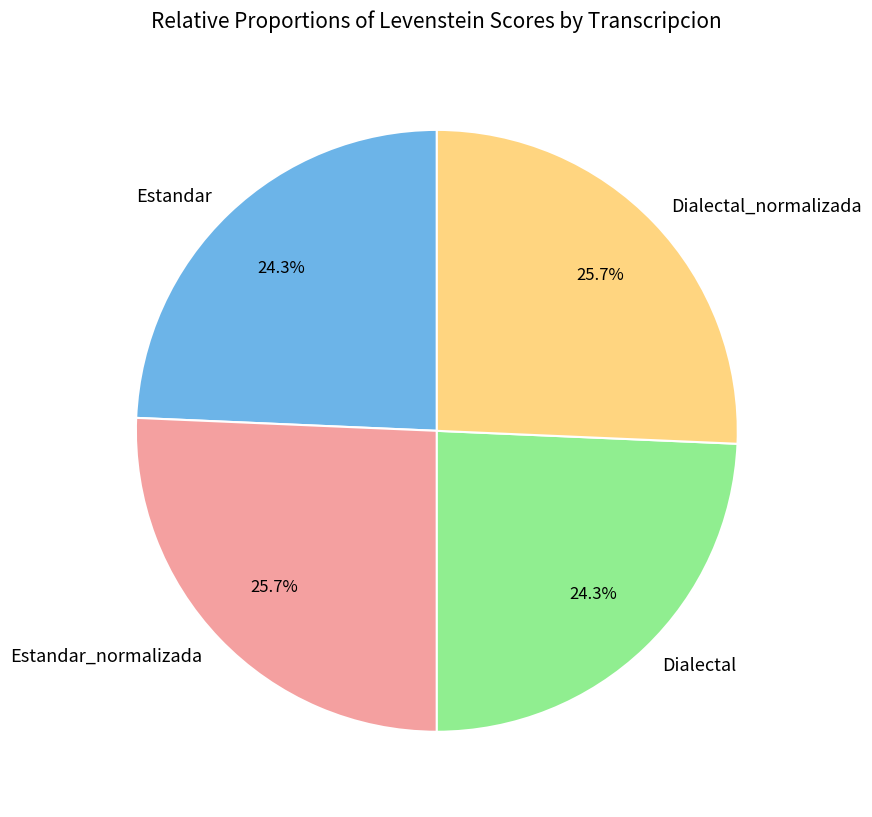

To the nearest percent, what is the average slice percentage?

25%